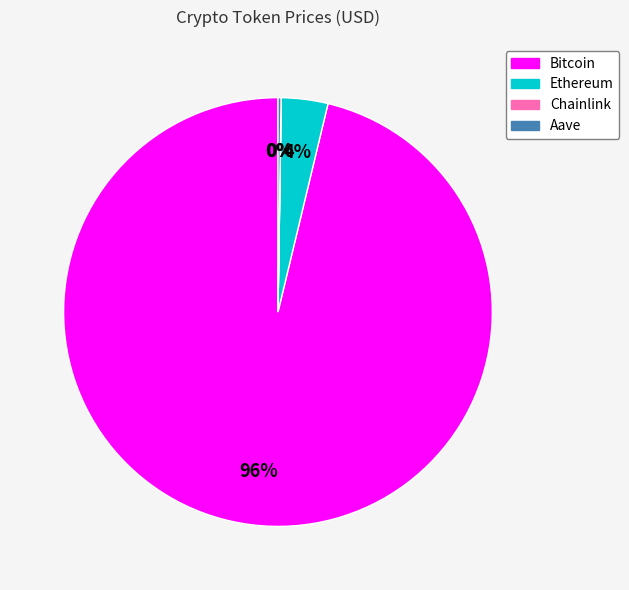

To the nearest percent, what is the average slice percentage?

25%